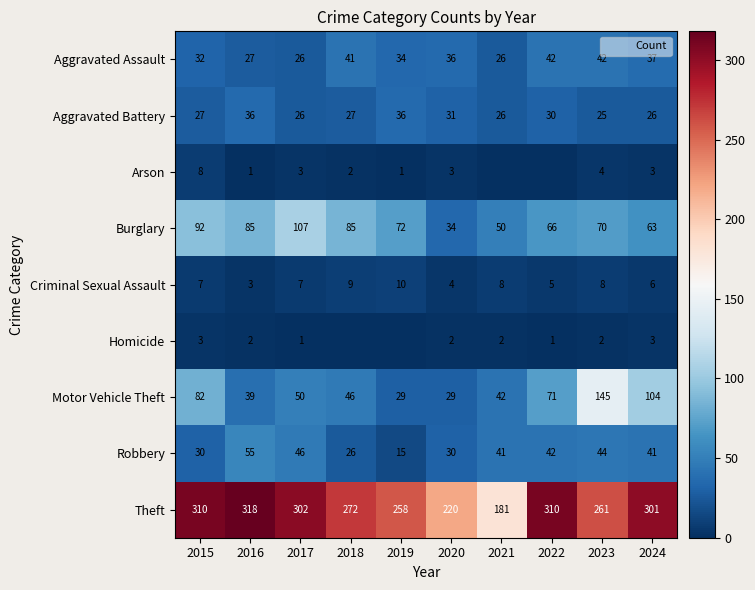

True or false: Aggravated Battery has a value of 64 at 2016.

False